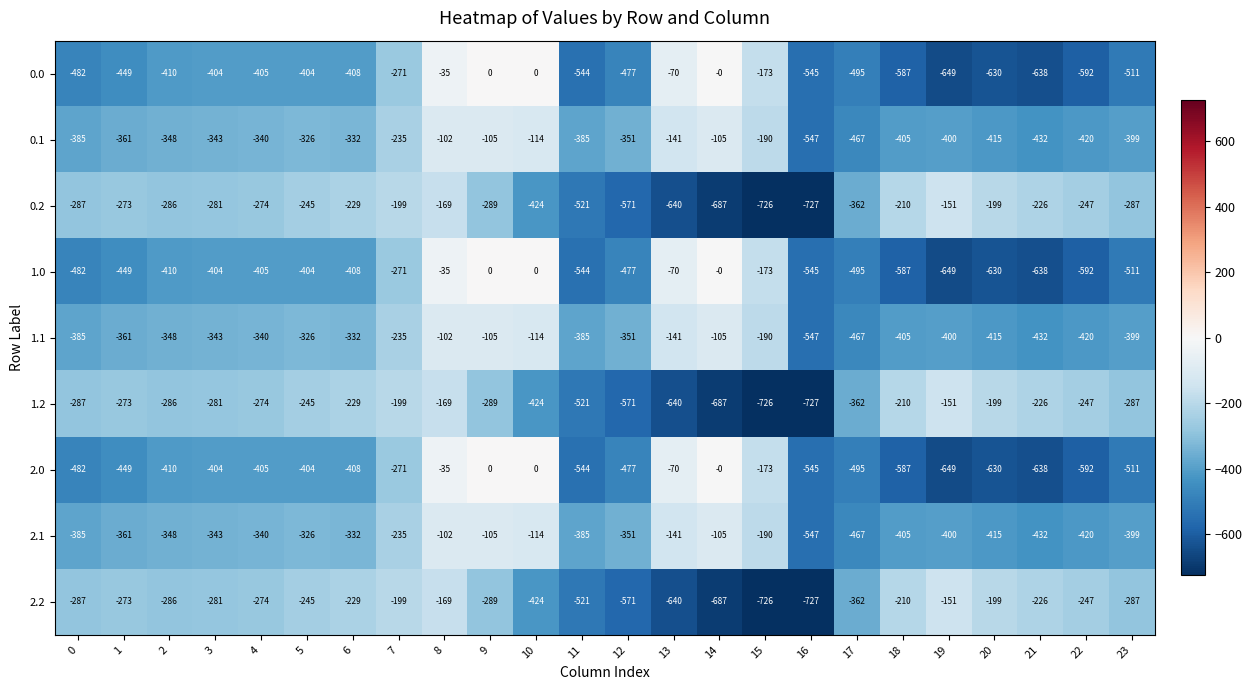

At which category is the sum across all series the highest?

8